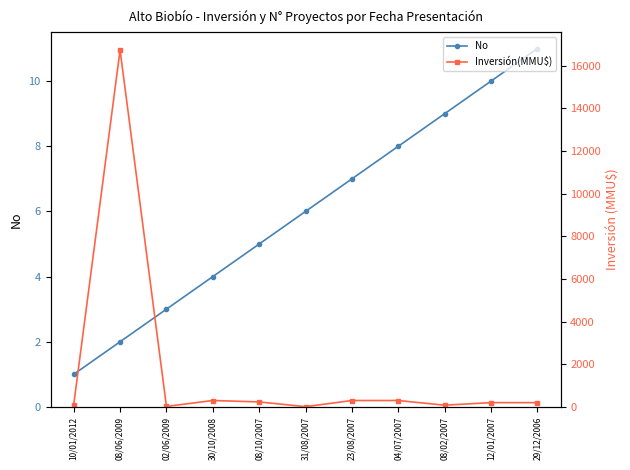

At which label does No reach its peak?

29/12/2006